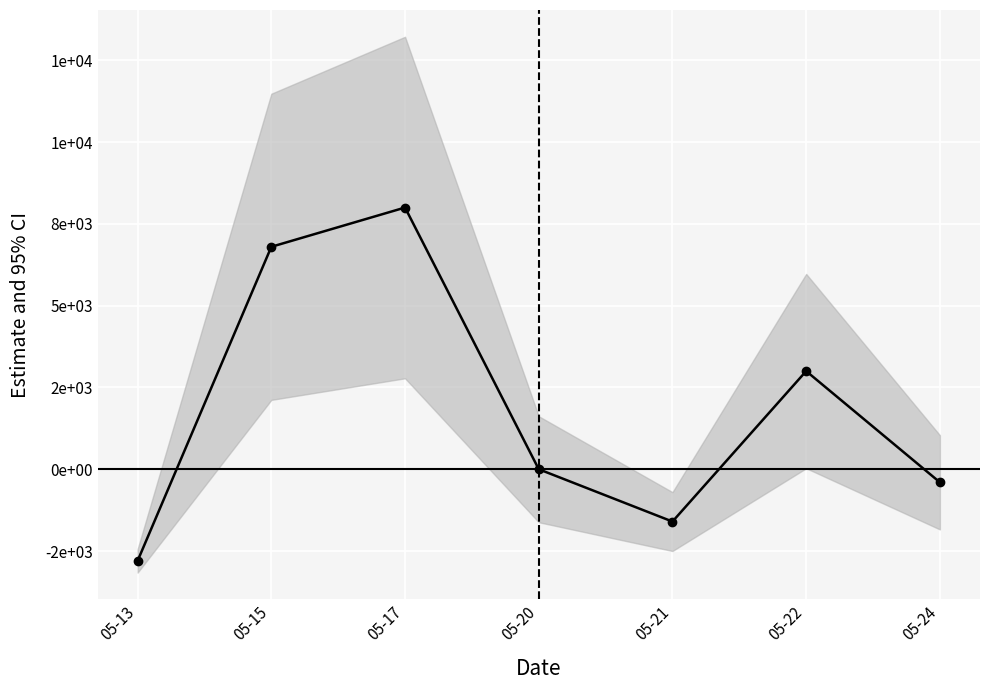

What is the change in value from 05-17 to 05-22?

-5000